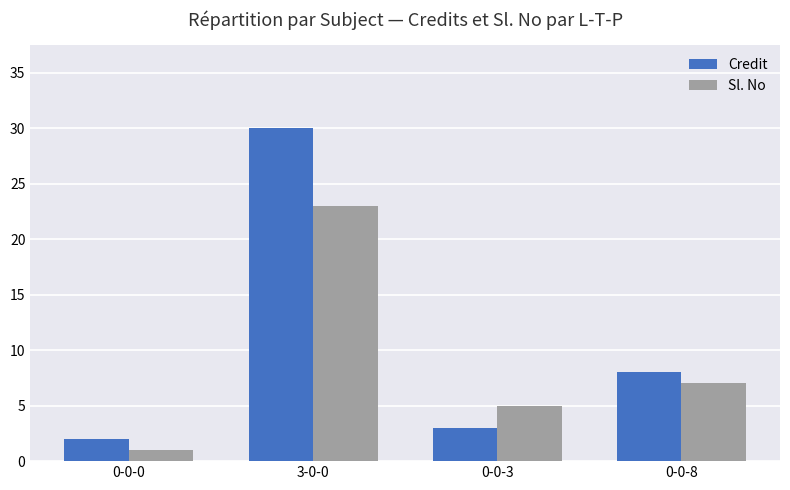

What is the average value of the Sl. No series?

9